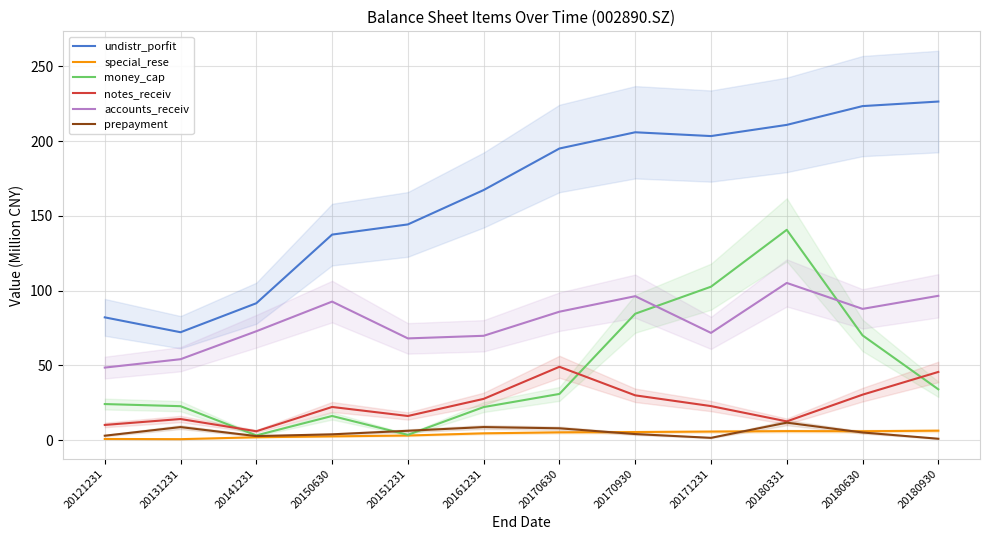

What is the smallest value displayed?

0.6